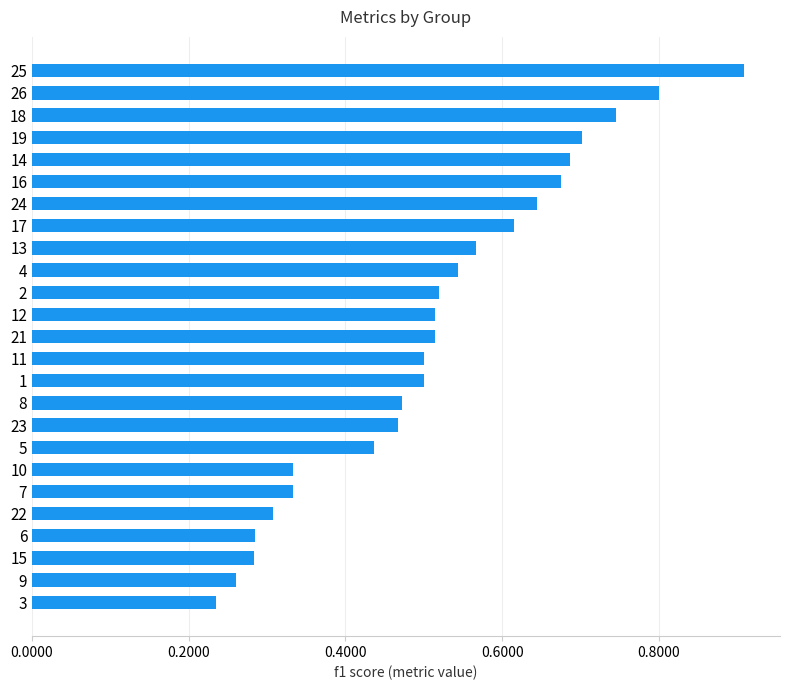

Count the values in the range 0 to 1.

25